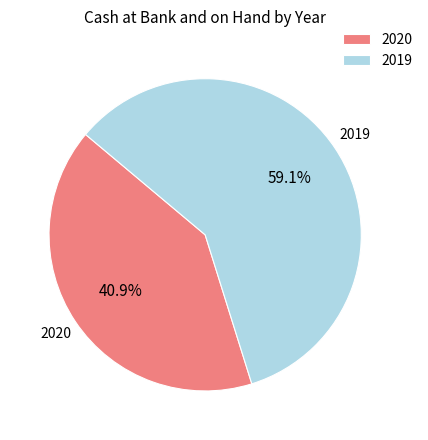

Which category accounts for the majority?

2019